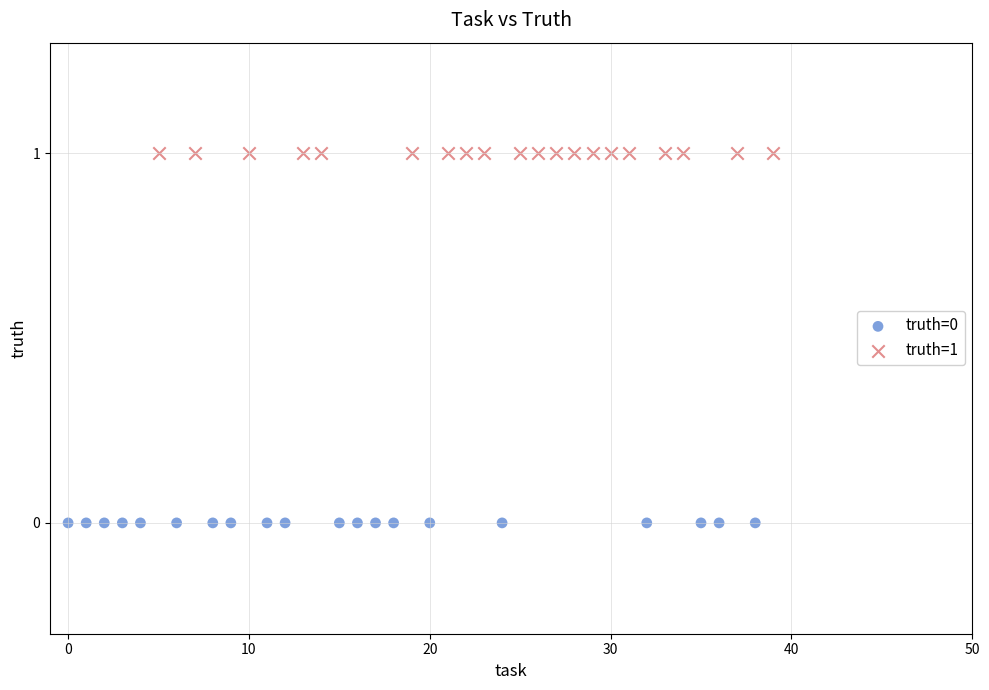

Which series reaches the minimum Y coordinate?

truth=0